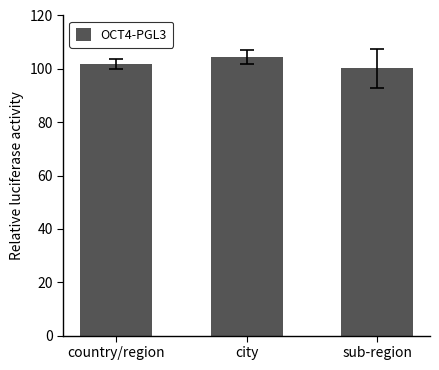

List the labels in order of value, smallest first.

sub-region, country/region, city